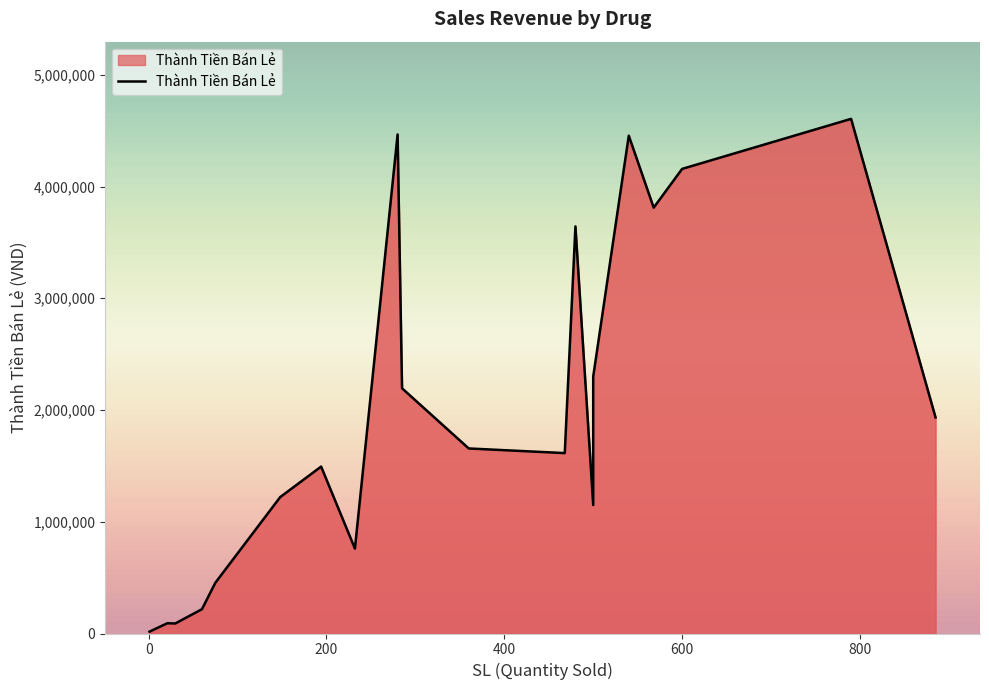

What is the difference between the maximum and minimum values?

4589000